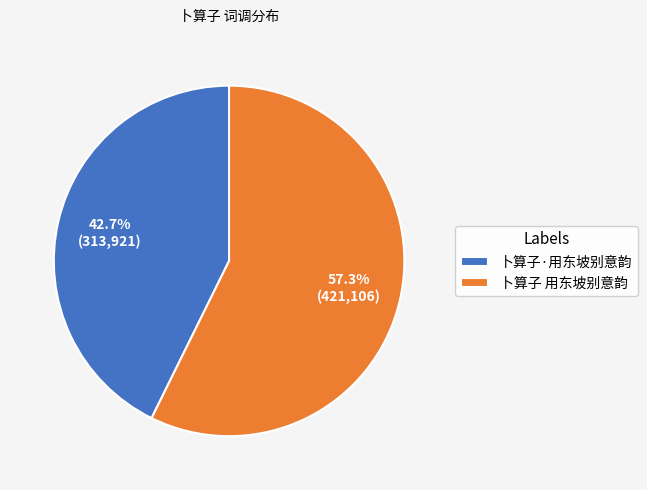

Rank the categories by value from highest to lowest.

卜算子 用东坡别意韵, 卜算子·用东坡别意韵